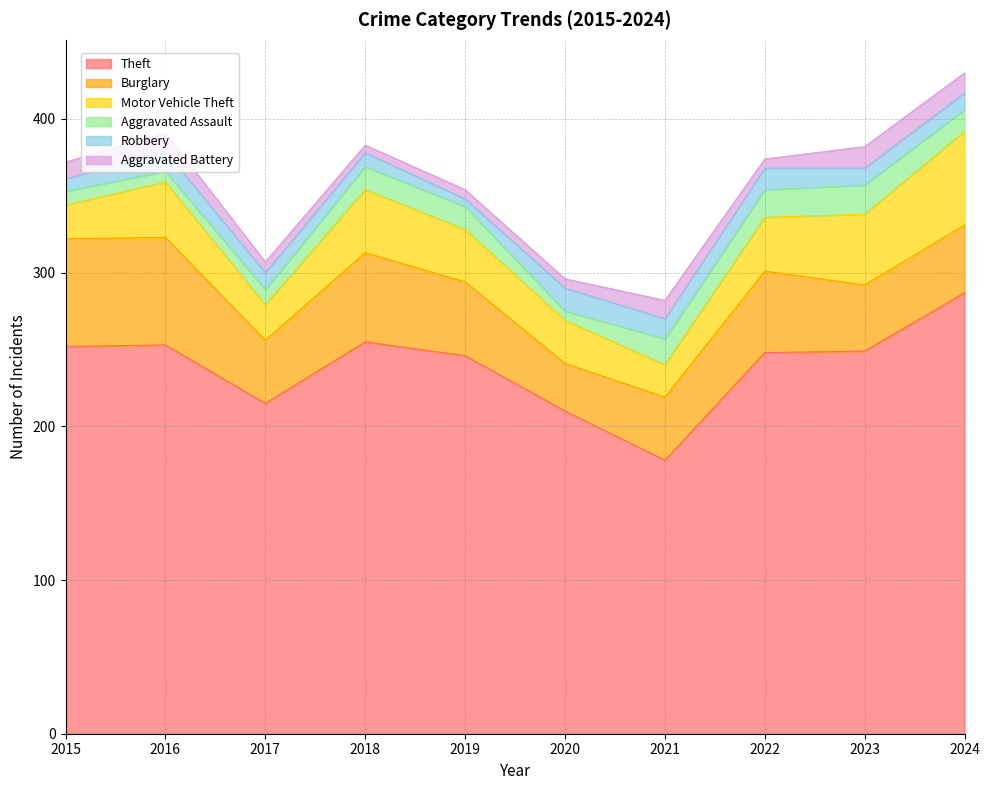

Rank the categories by Motor Vehicle Theft value from lowest to highest.

2021, 2015, 2017, 2020, 2019, 2022, 2016, 2018, 2023, 2024